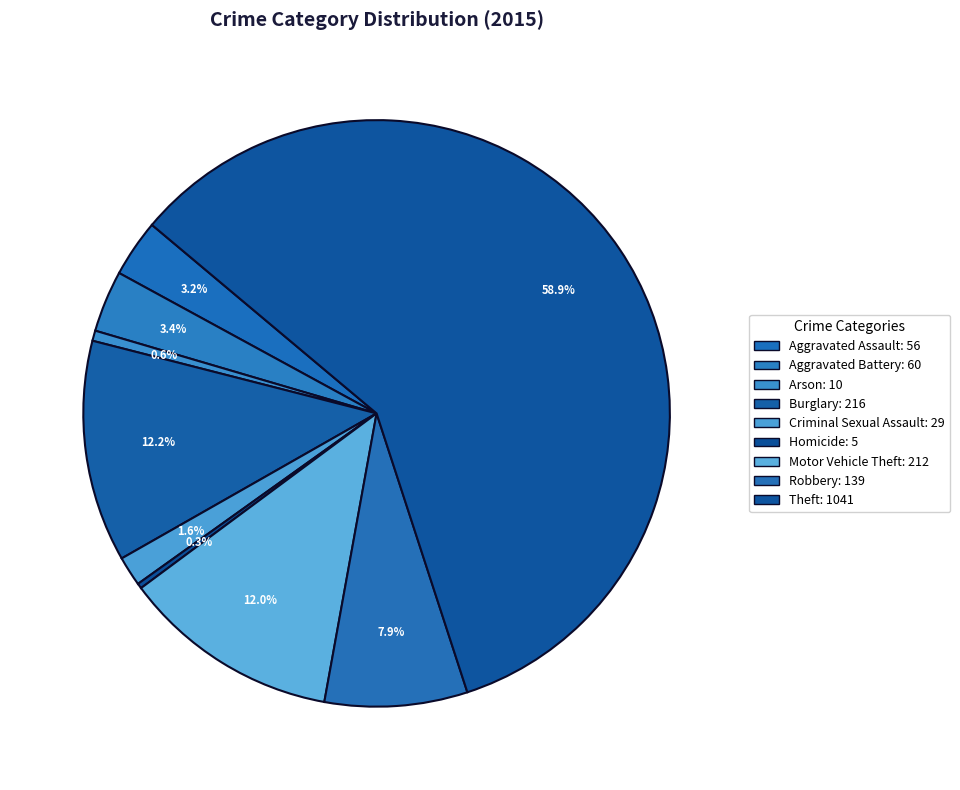

The Arson slice represents 11% of the pie. True or false?

False